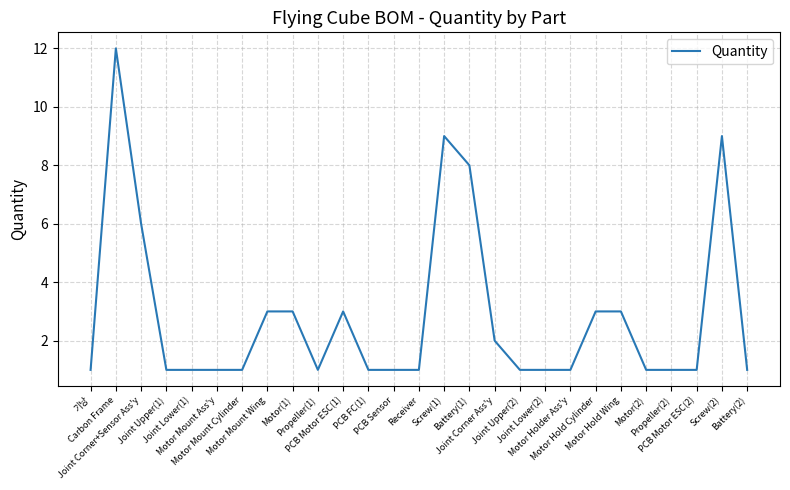

Is it true that the value at Propeller(2) is 0?

False